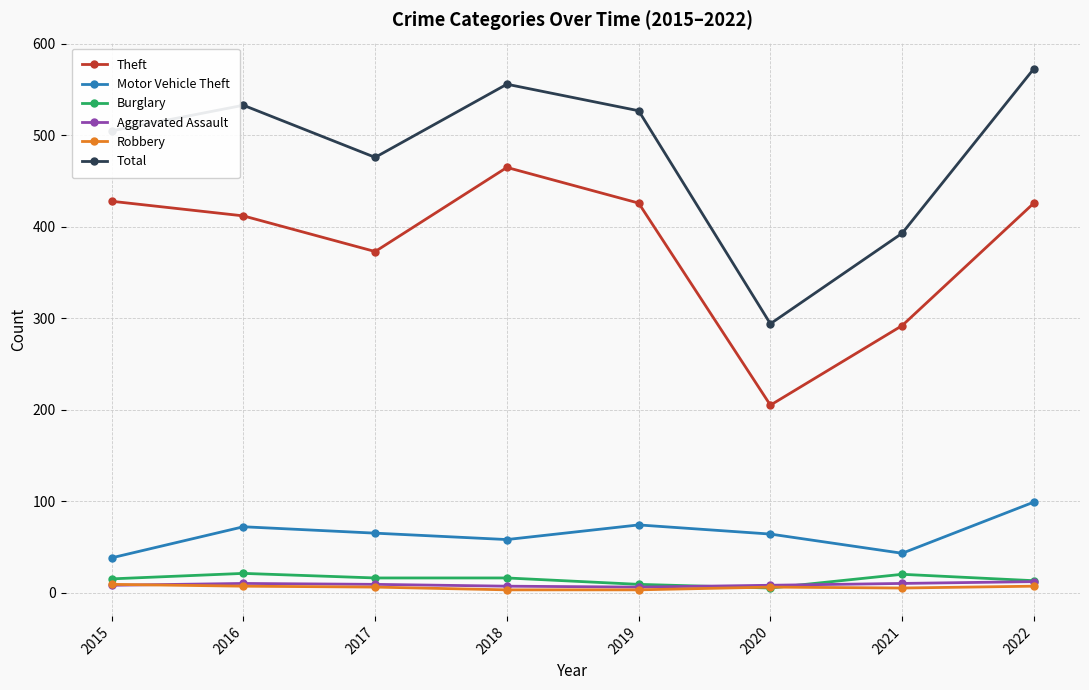

Read the Theft value at 2015, to the nearest 5.

430